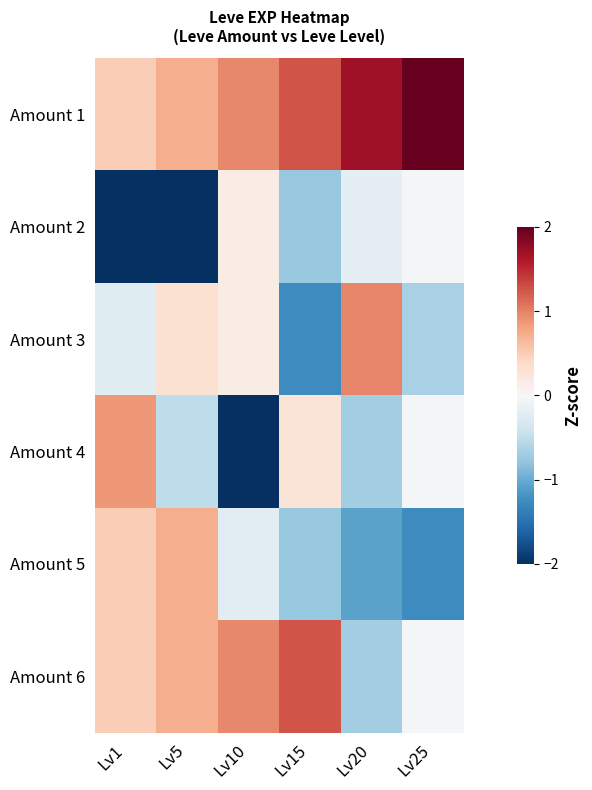

At which category is the sum across all series the highest?

Lv20